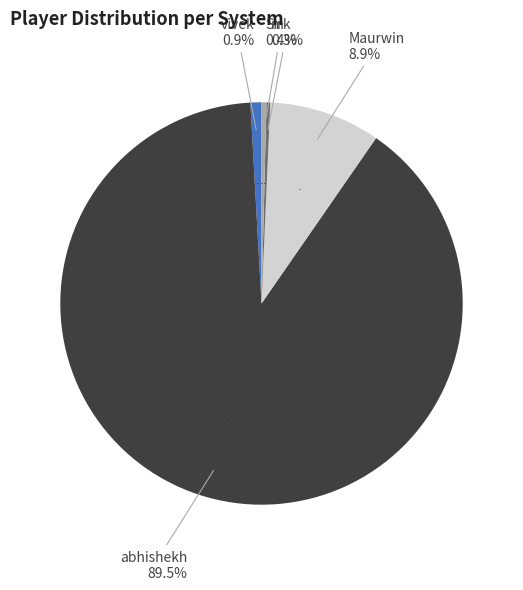

What is the largest slice in the pie chart?

abhishekh